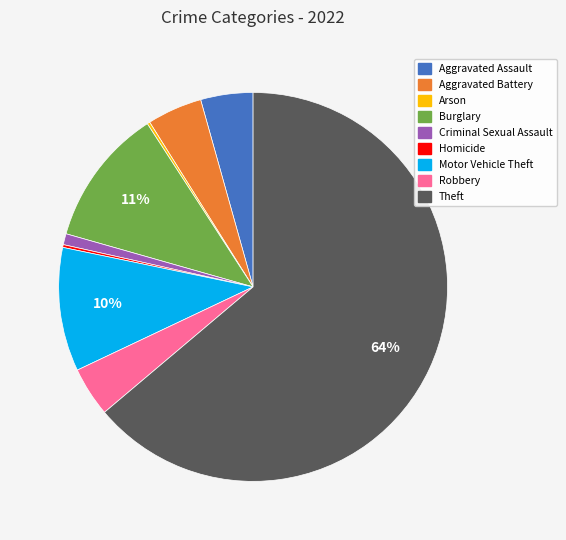

To the nearest percent, what is the difference between the Motor Vehicle Theft and Aggravated Assault slice percentages?

6%